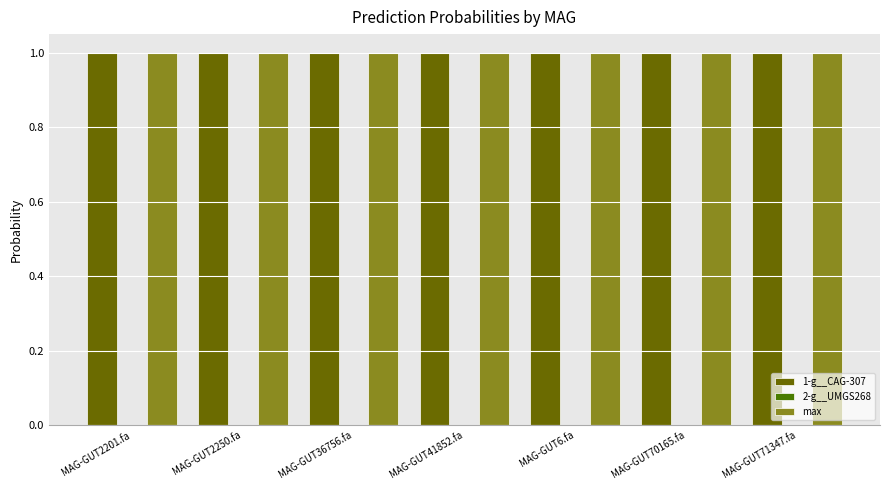

Rank the categories by 1-g__CAG-307 value from lowest to highest.

MAG-GUT2201.fa, MAG-GUT41852.fa, MAG-GUT36756.fa, MAG-GUT2250.fa, MAG-GUT71347.fa, MAG-GUT6.fa, MAG-GUT70165.fa